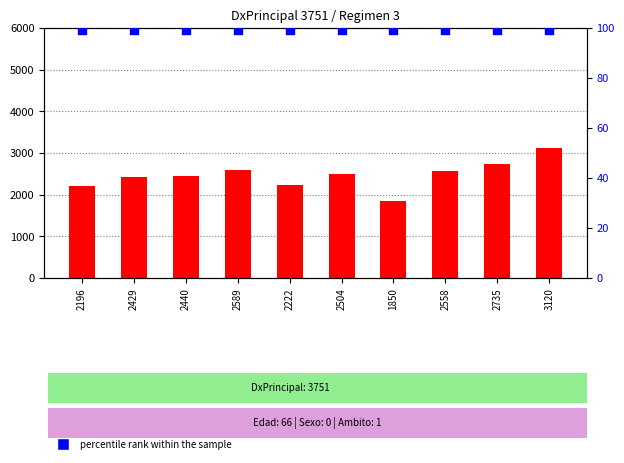

Which series reaches the maximum Y coordinate?

count